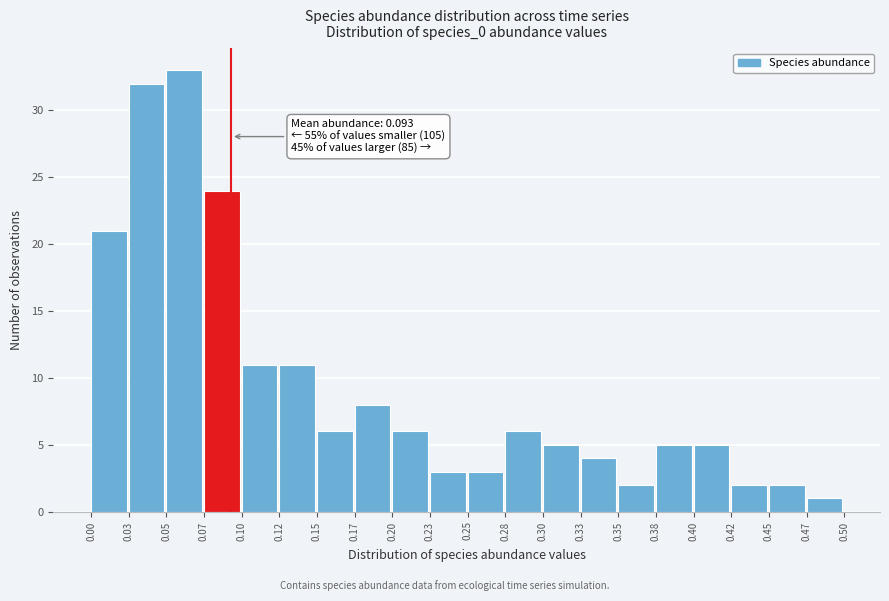

Over which range of the x-axis is the bar tallest?

0.05 to 0.07